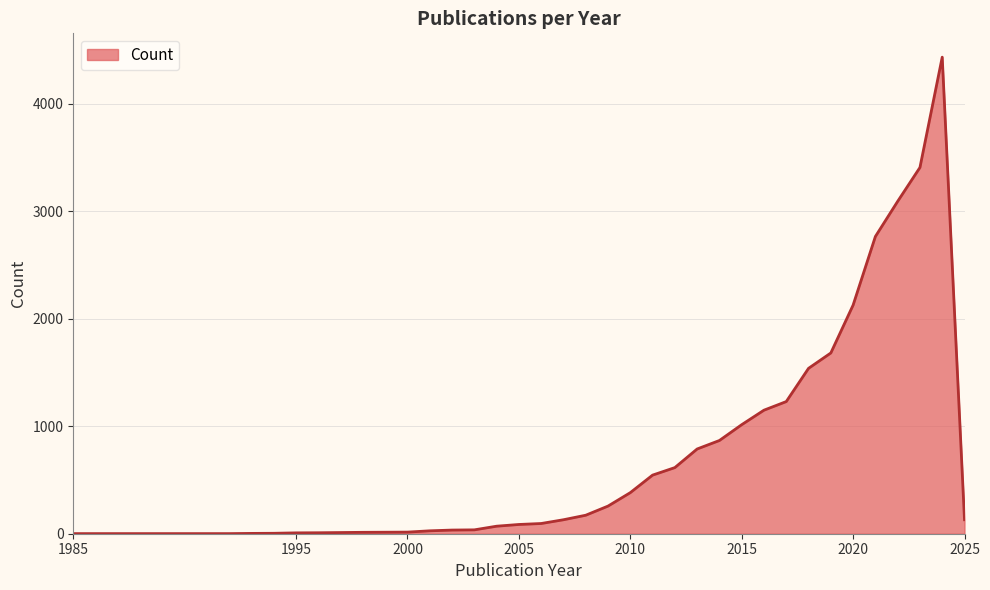

What is the greatest value displayed?

4432